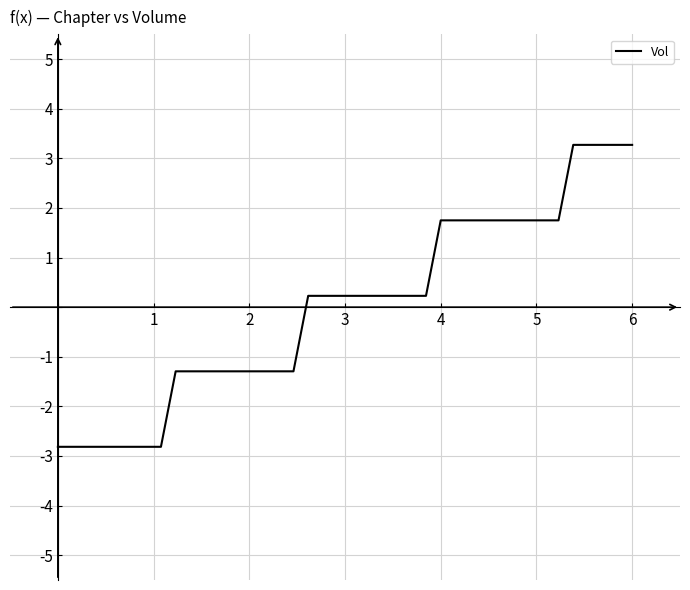

What is the minimum value shown in the chart?

-2.8